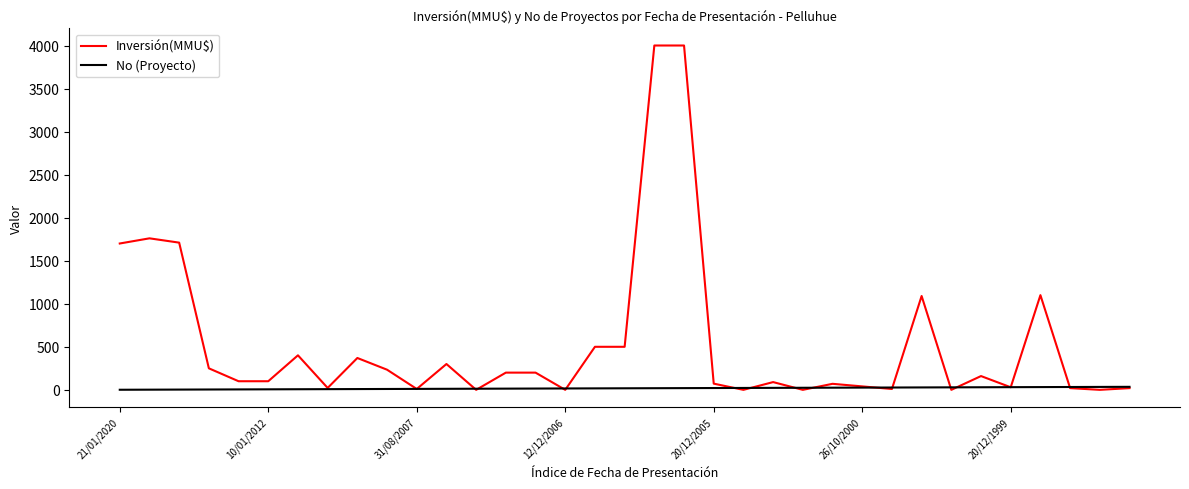

Which series has the widest spread of values?

Inversión(MMU$)